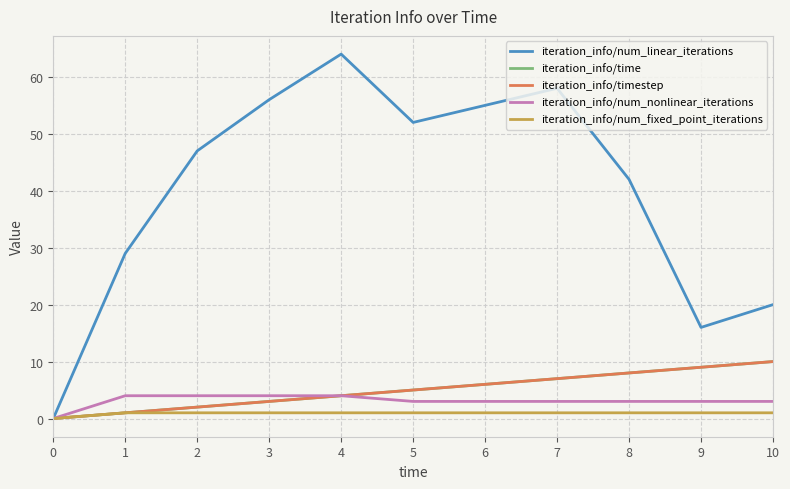

Rank the series by their maximum value, from highest to lowest.

iteration_info/num_linear_iterations, iteration_info/time, iteration_info/timestep, iteration_info/num_nonlinear_iterations, iteration_info/num_fixed_point_iterations